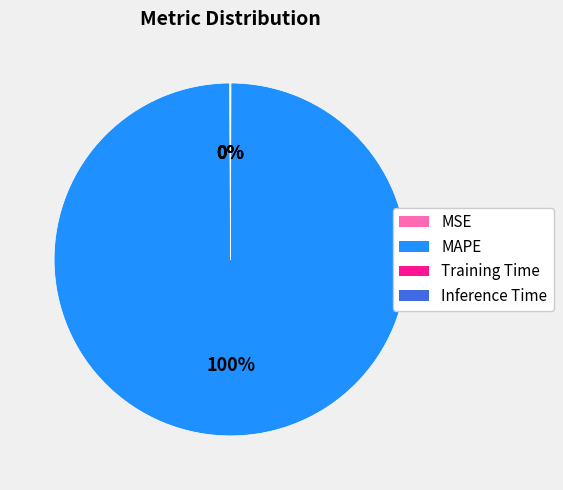

Does any single category account for the majority?

Yes